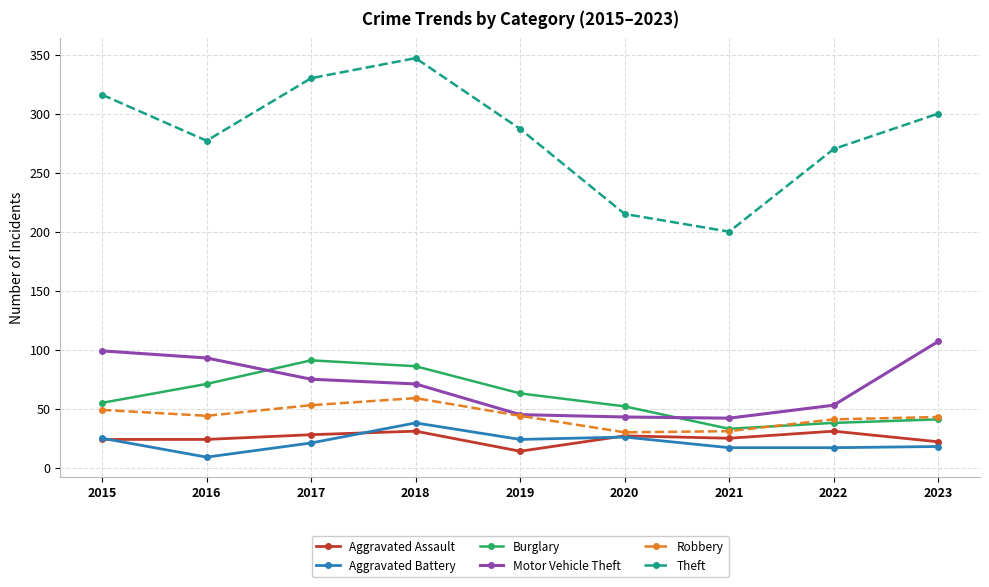

True or false: Aggravated Battery and Motor Vehicle Theft intersect in this chart.

False